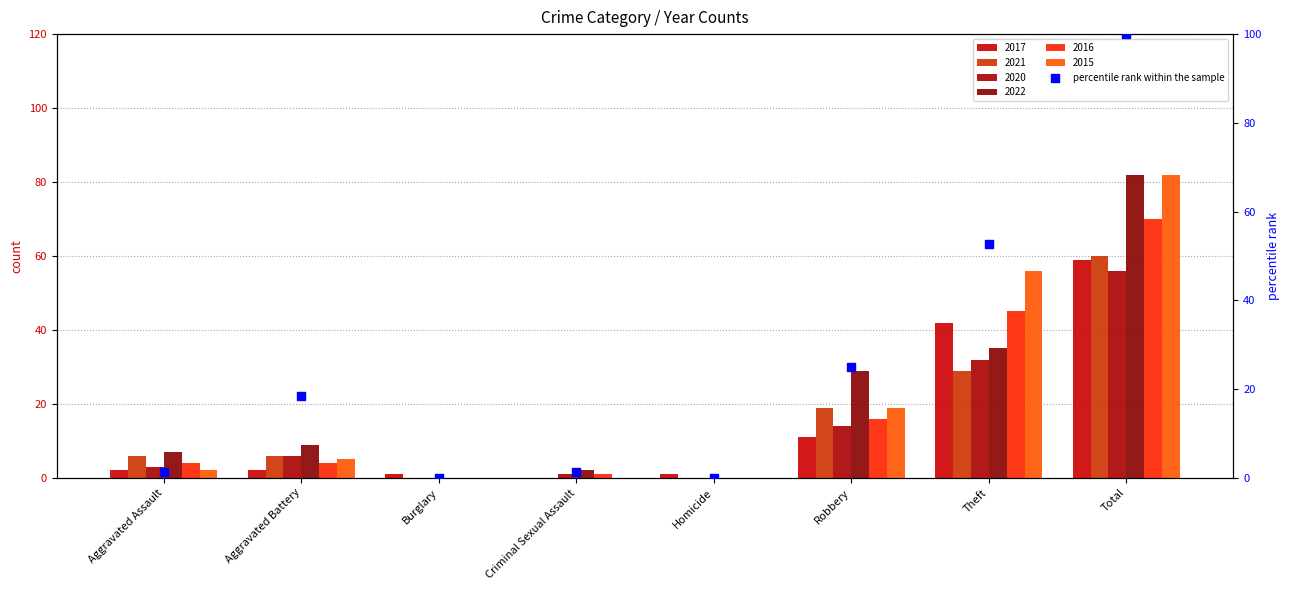

What is the change in value from Burglary to Theft?

+52.6